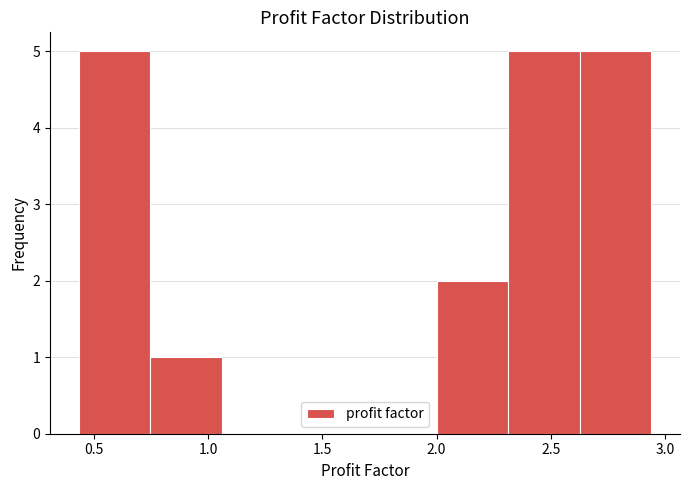

Reading left to right, transcribe this chart: for each bar, give the range it covers on the x-axis and its height. Neither the bar edges nor the heights are printed on the chart, so give them approximately, as read against the axes.

0.45 to 0.75: 5
0.75 to 1.05: 1
1.05 to 1.35: 0
1.35 to 1.70: 0
1.70 to 2.00: 0
2.00 to 2.30: 2
2.30 to 2.65: 5
2.65 to 2.95: 5